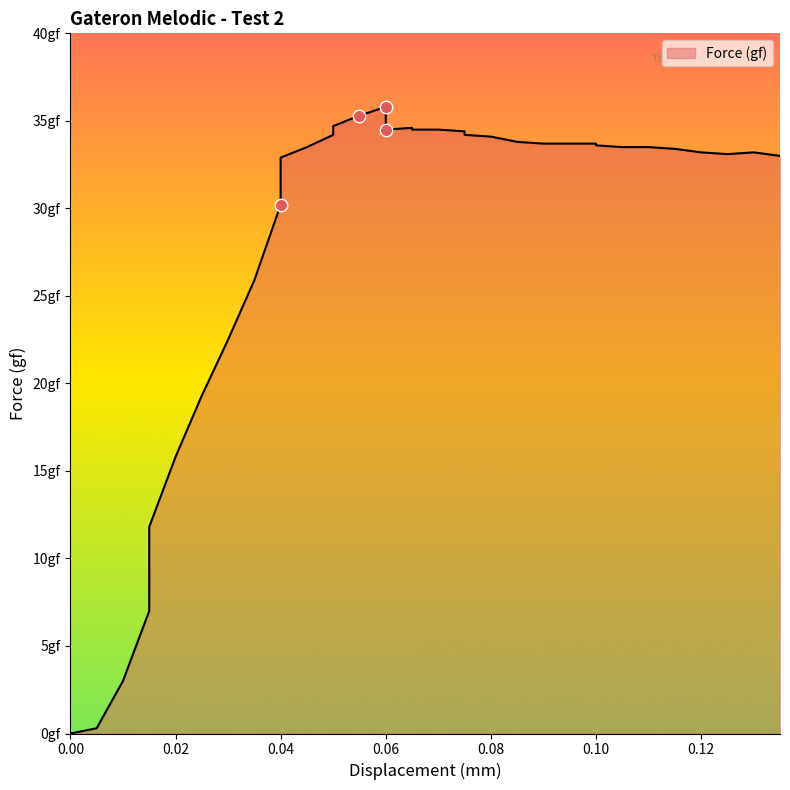

Which has a higher value, 0.06 or 0.07?

0.06